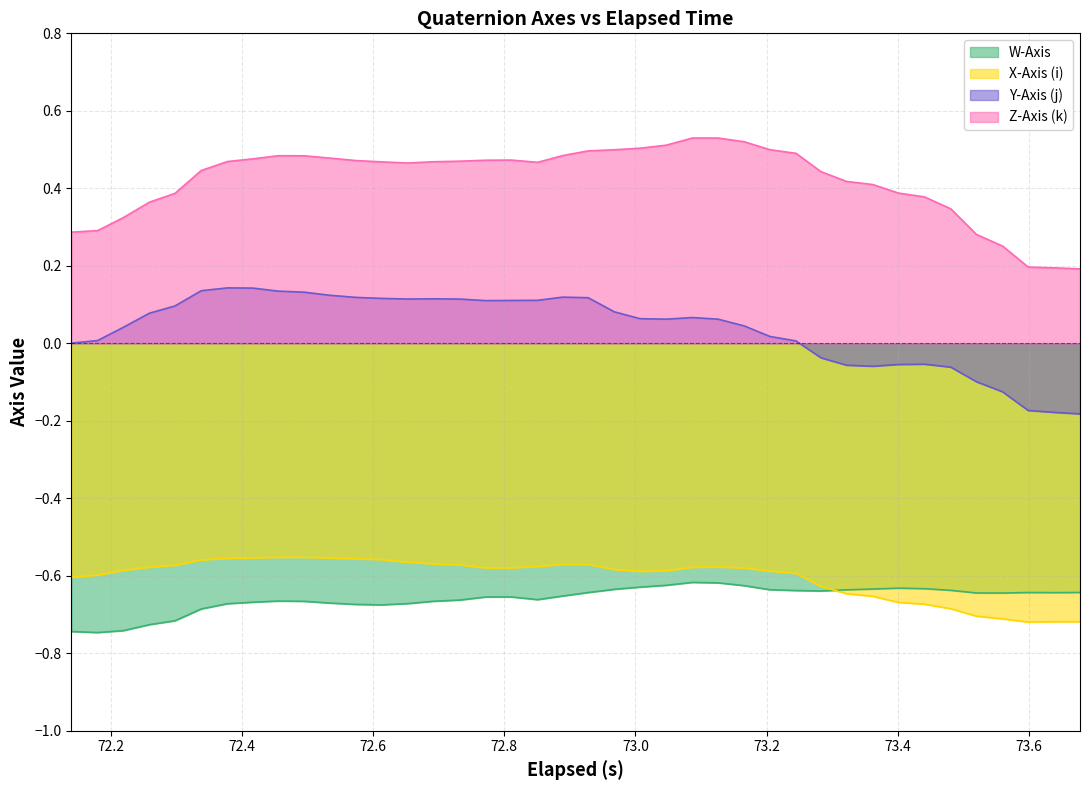

Does the chart display data point markers on the line(s)?

No